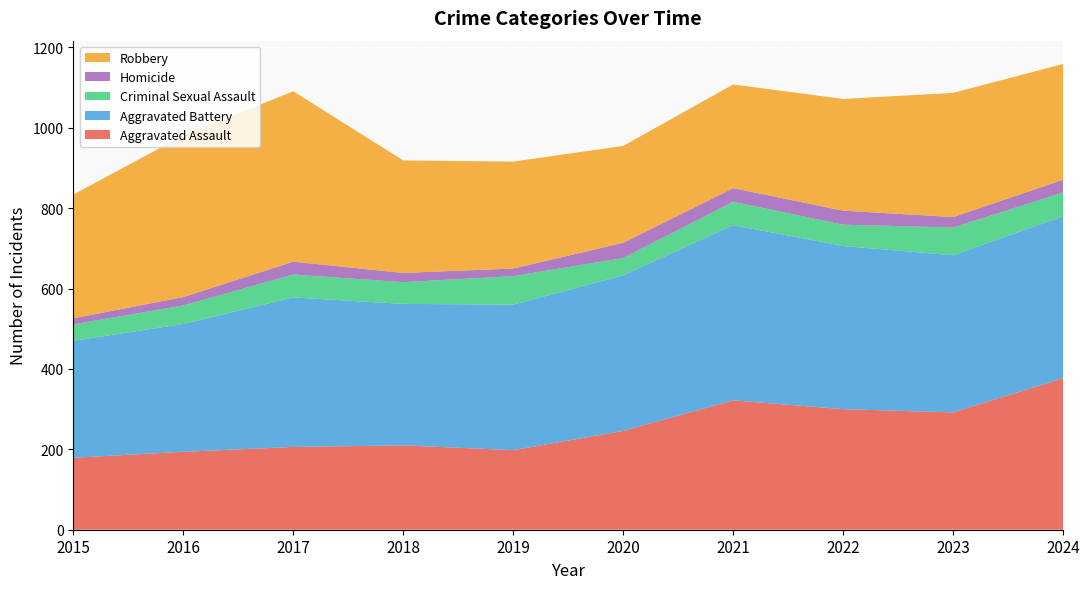

Reading left to right, what are all the values shown in this chart?

Aggravated Assault: 2015=179	2016=194	2017=206	2018=210	2019=198	2020=246	2021=322	2022=300	2023=292	2024=377
Aggravated Battery: 2015=291	2016=318	2017=372	2018=352	2019=362	2020=387	2021=436	2022=406	2023=391	2024=403
Criminal Sexual Assault: 2015=41	2016=46	2017=57	2018=54	2019=71	2020=43	2021=58	2022=53	2023=69	2024=59
Homicide: 2015=15	2016=21	2017=32	2018=23	2019=19	2020=38	2021=34	2022=35	2023=26	2024=32
Robbery: 2015=308	2016=402	2017=424	2018=280	2019=266	2020=241	2021=258	2022=278	2023=309	2024=288